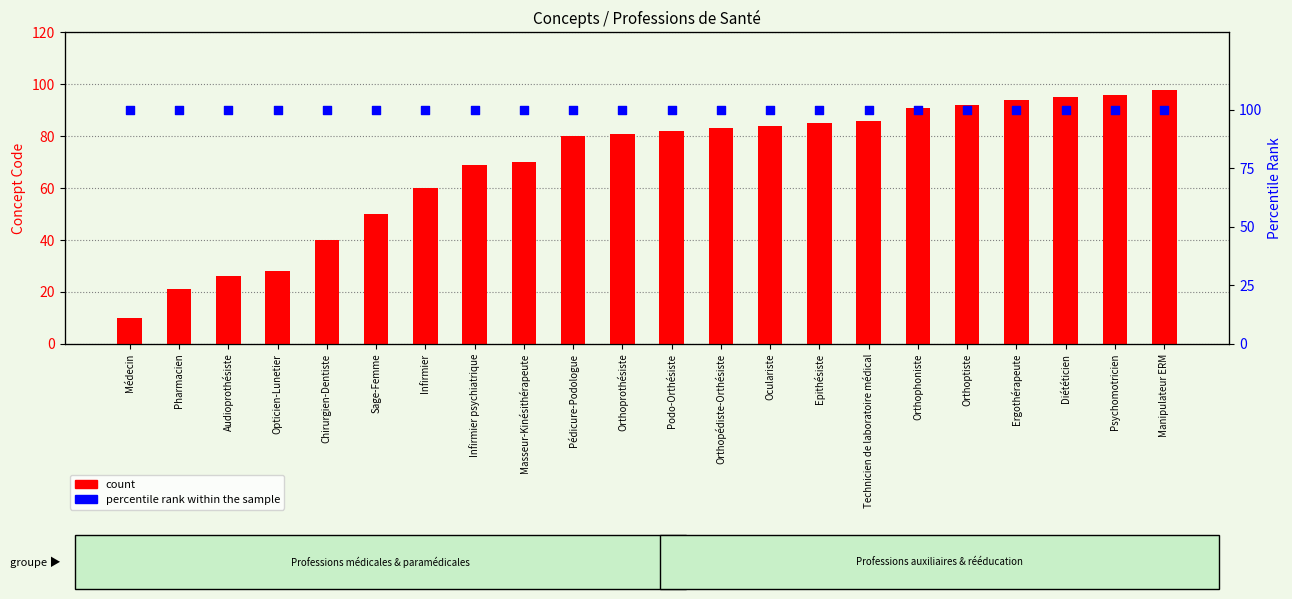

At which category is the sum across all series the highest?

Manipulateur ERM